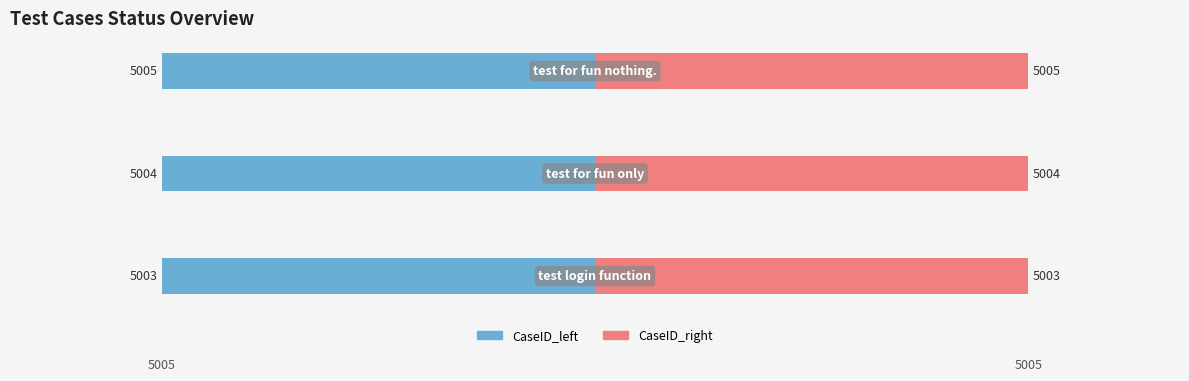

Which series has the widest spread of values?

CaseID_left